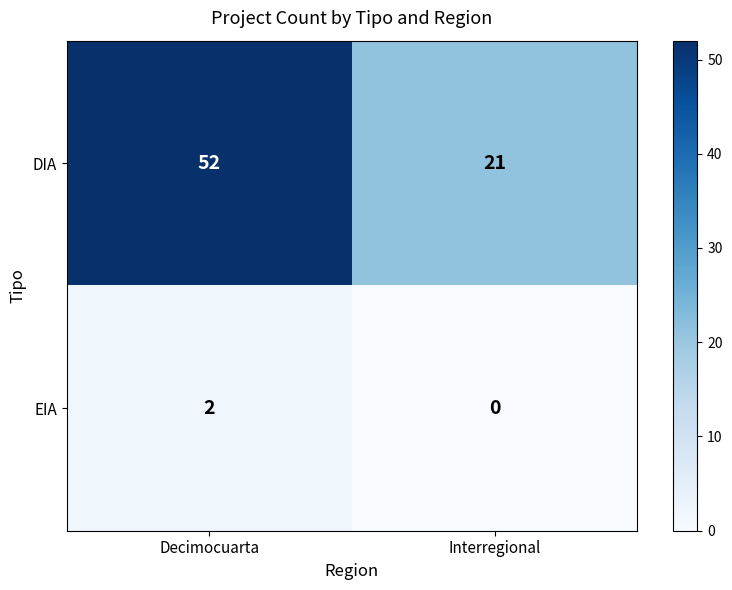

Read the DIA value at Interregional.

21